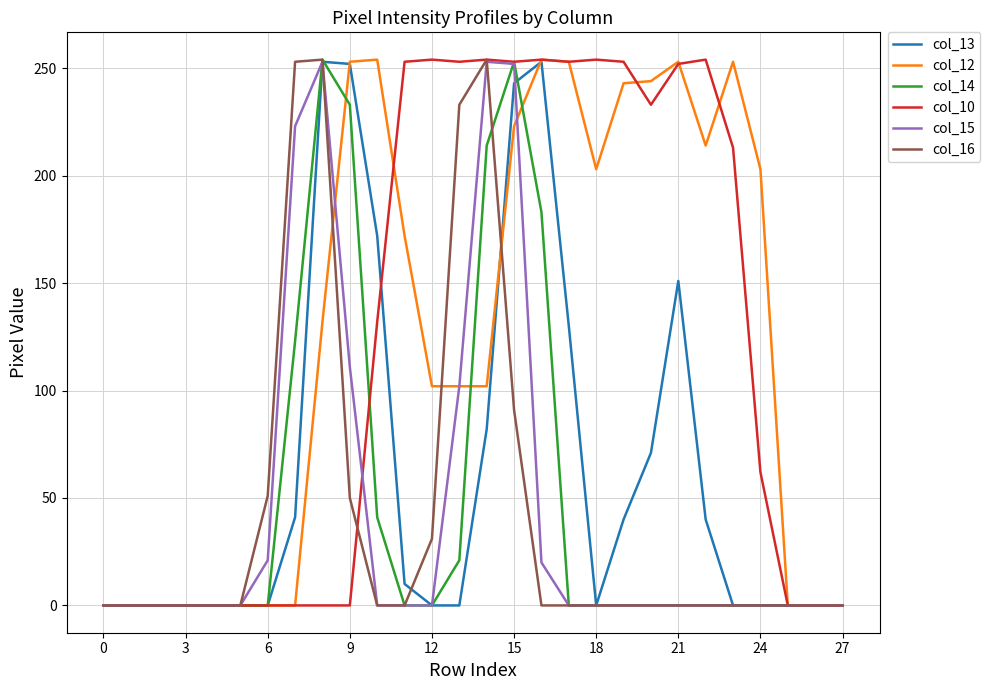

What is the greatest value displayed?

254